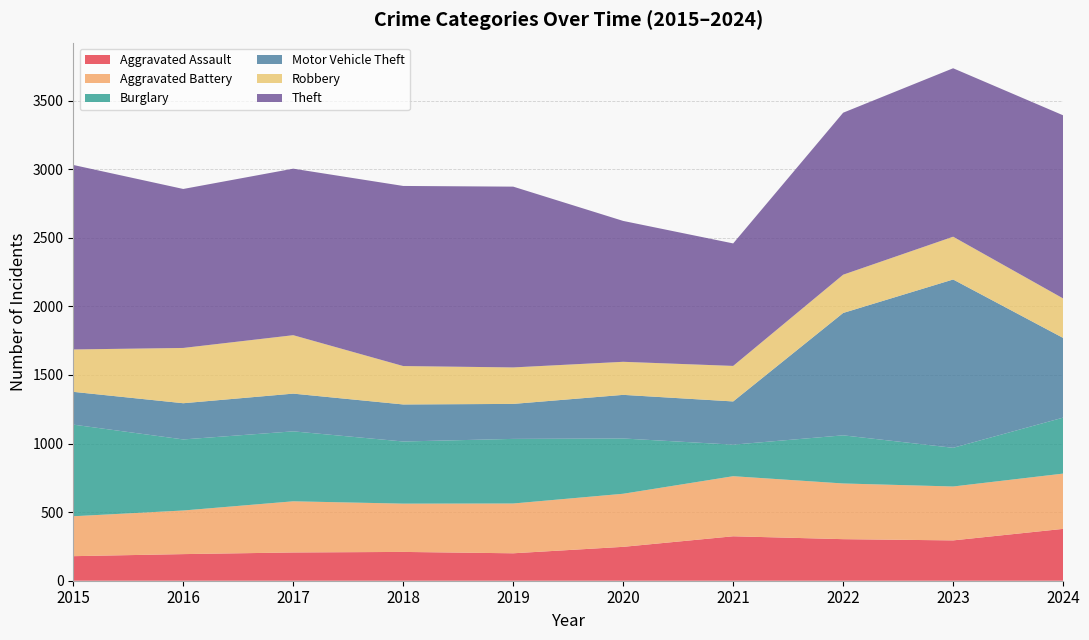

Reading left to right, list all the values displayed in this chart.

Aggravated Assault: 2015=179	2016=194	2017=206	2018=210	2019=200	2020=247	2021=324	2022=303	2023=294	2024=378
Aggravated Battery: 2015=291	2016=318	2017=373	2018=352	2019=363	2020=387	2021=438	2022=406	2023=393	2024=403
Burglary: 2015=668	2016=518	2017=510	2018=453	2019=471	2020=403	2021=230	2022=351	2023=282	2024=408
Motor Vehicle Theft: 2015=239	2016=264	2017=275	2018=270	2019=255	2020=318	2021=315	2022=892	2023=1227	2024=581
Robbery: 2015=309	2016=403	2017=426	2018=280	2019=266	2020=241	2021=259	2022=279	2023=312	2024=288
Theft: 2015=1345	2016=1159	2017=1214	2018=1313	2019=1318	2020=1027	2021=893	2022=1181	2023=1228	2024=1335